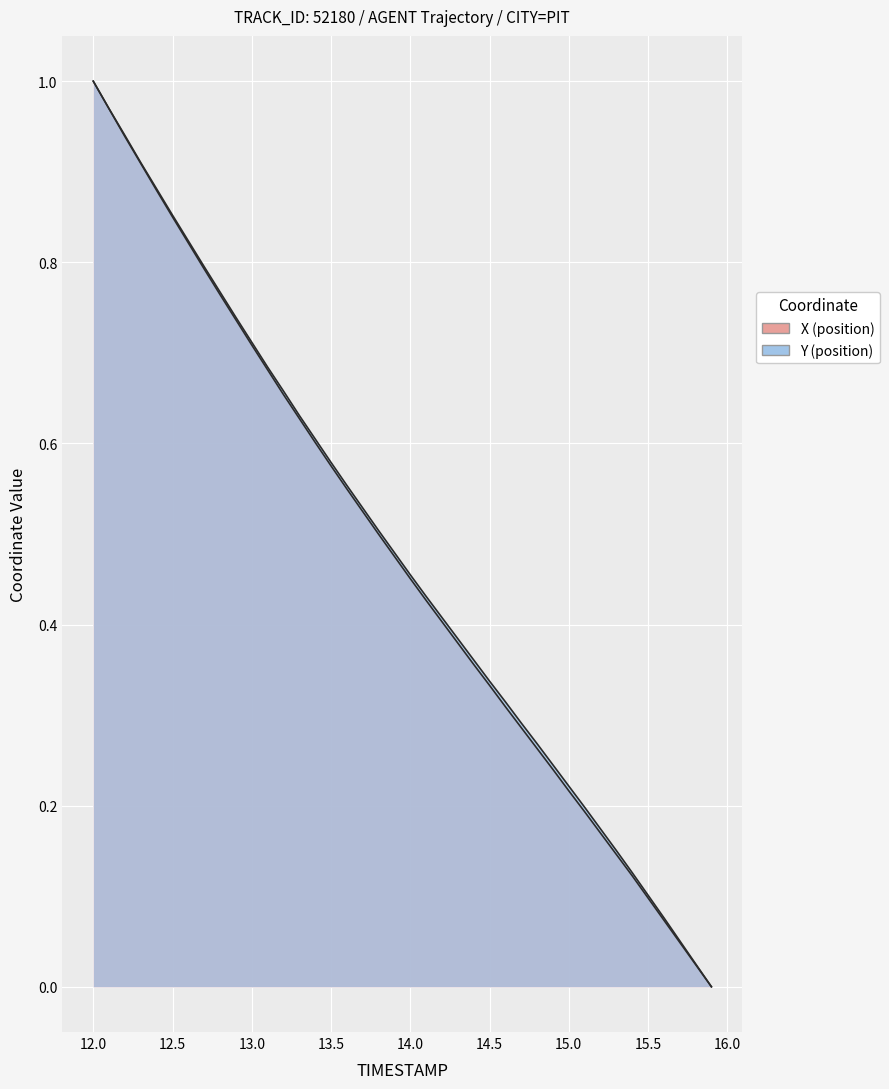

Which label corresponds to the largest value in the chart?

12.0